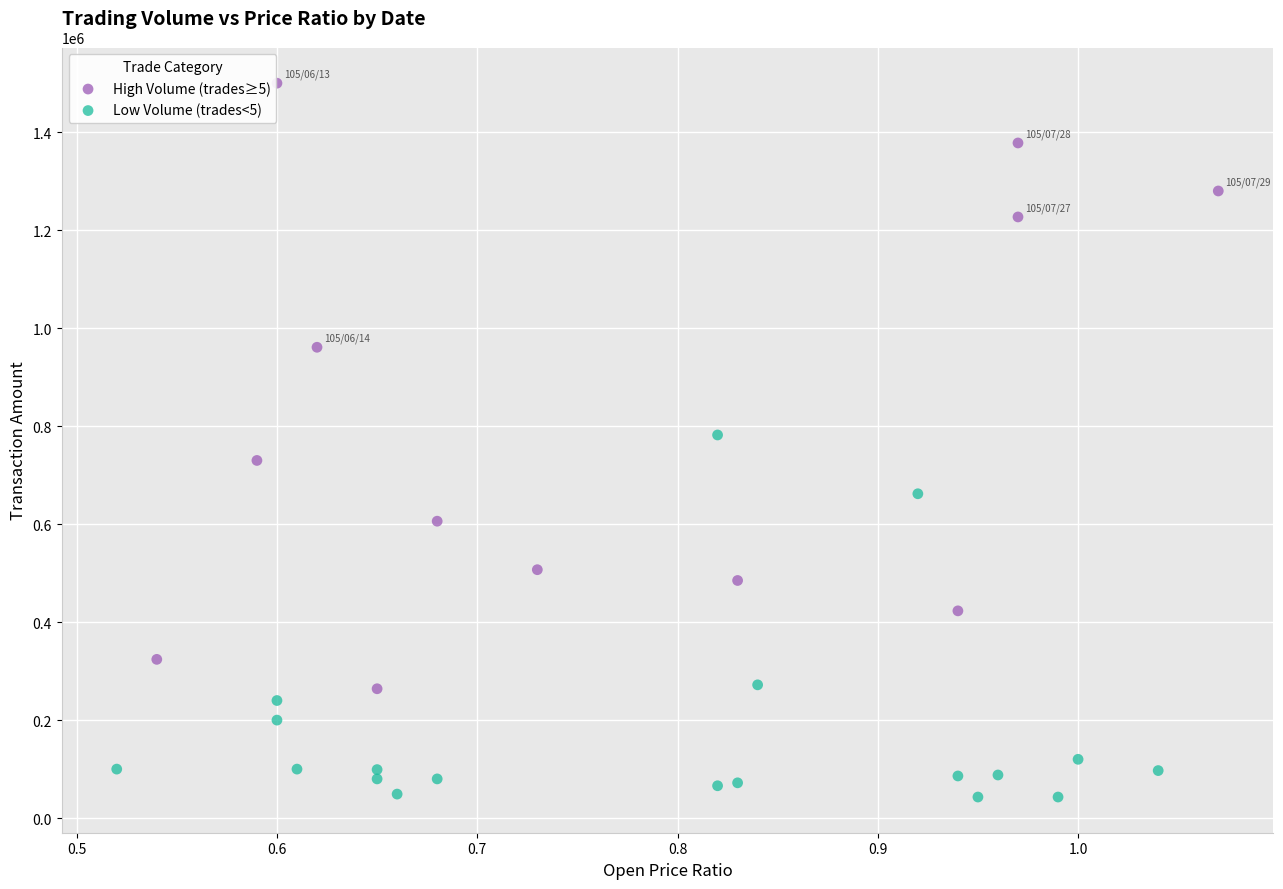

Which series has the widest spread of Y values?

High Volume (trades≥5)